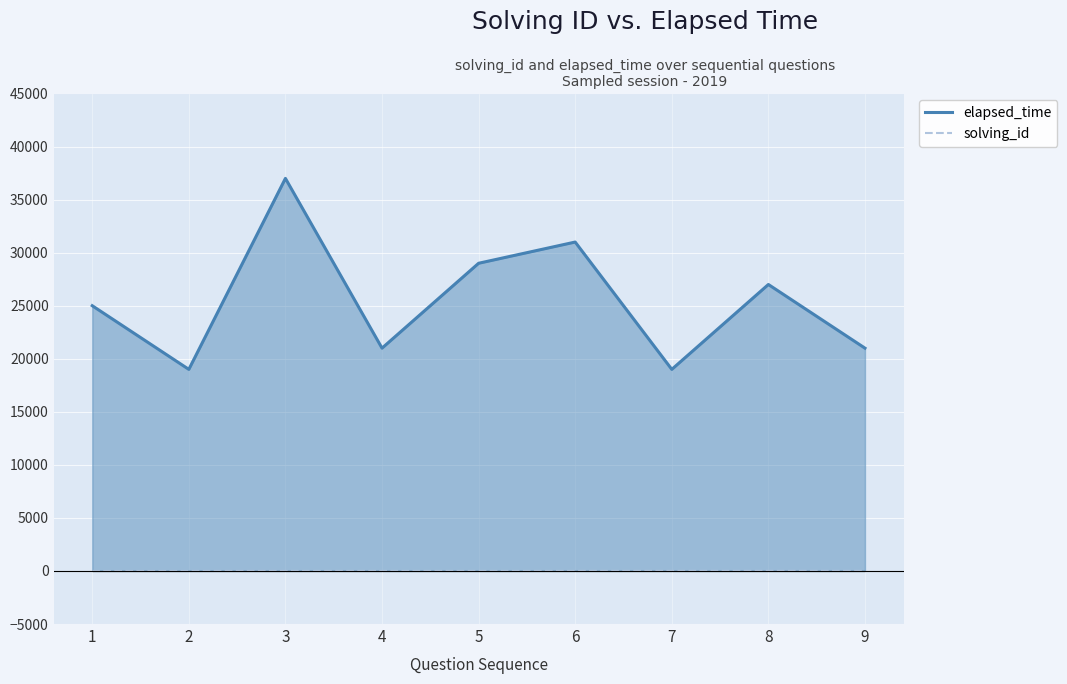

Read the solving_id value at 2.

2